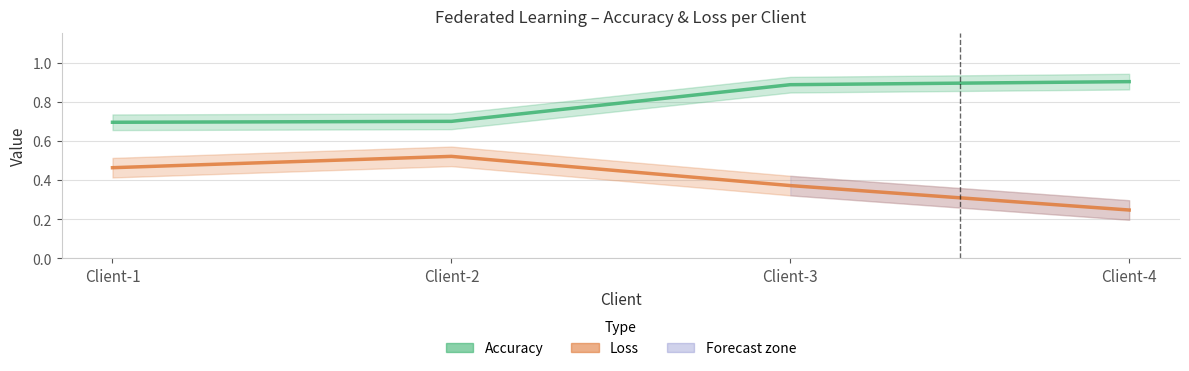

At which category is the sum across all series the highest?

Client-3